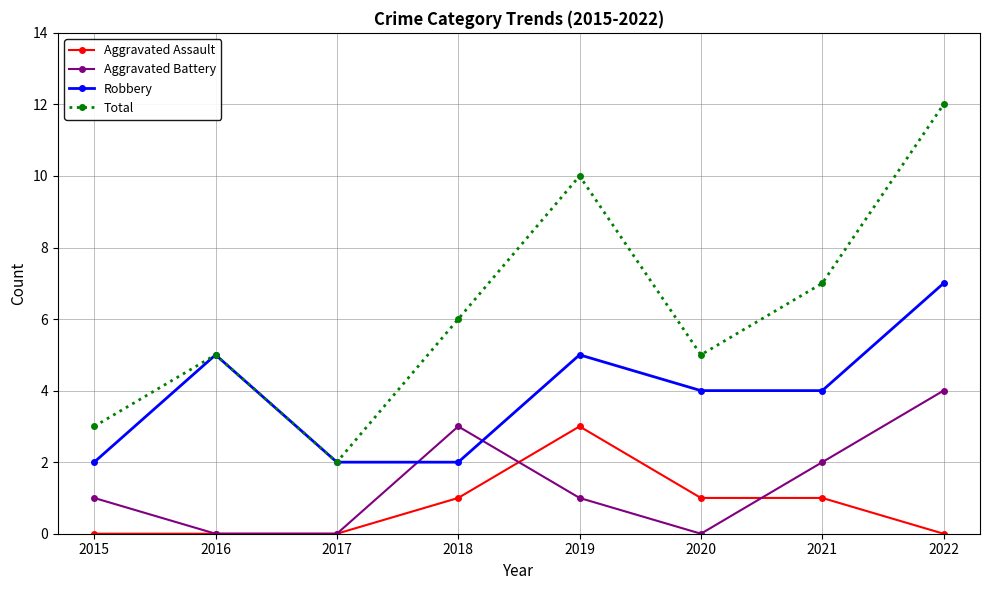

Does the chart display data point markers on the line(s)?

Yes